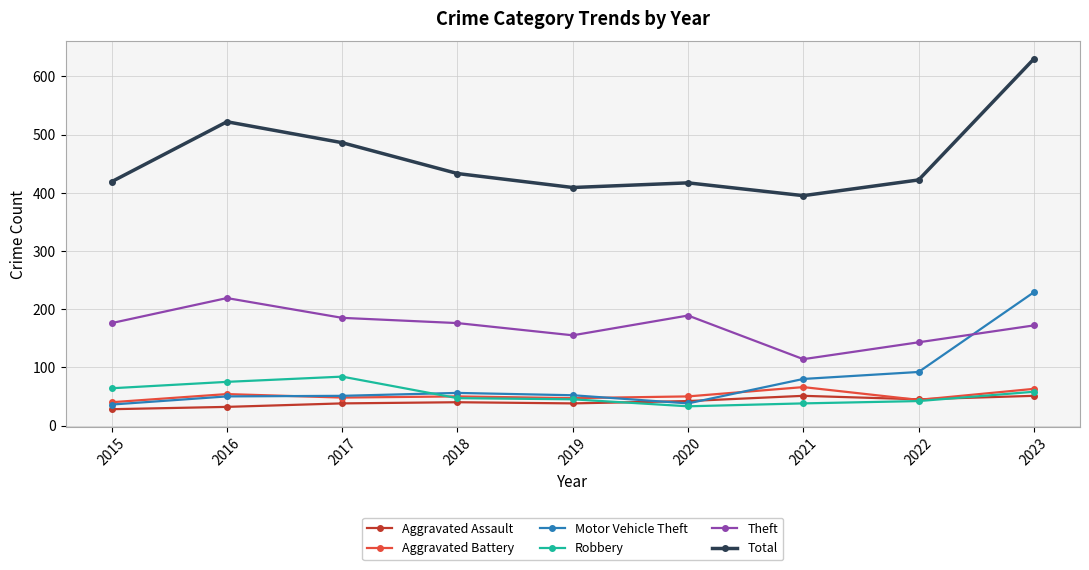

List the series in order of their peak value, lowest first.

Aggravated Assault, Aggravated Battery, Robbery, Theft, Motor Vehicle Theft, Total